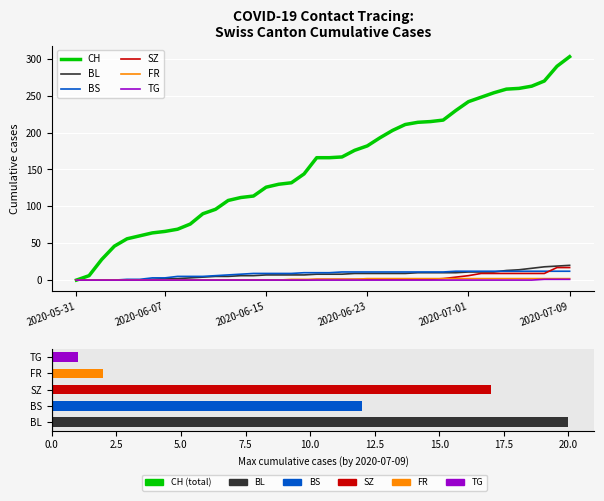

What value does the BL series have at 2020-07-07?

18